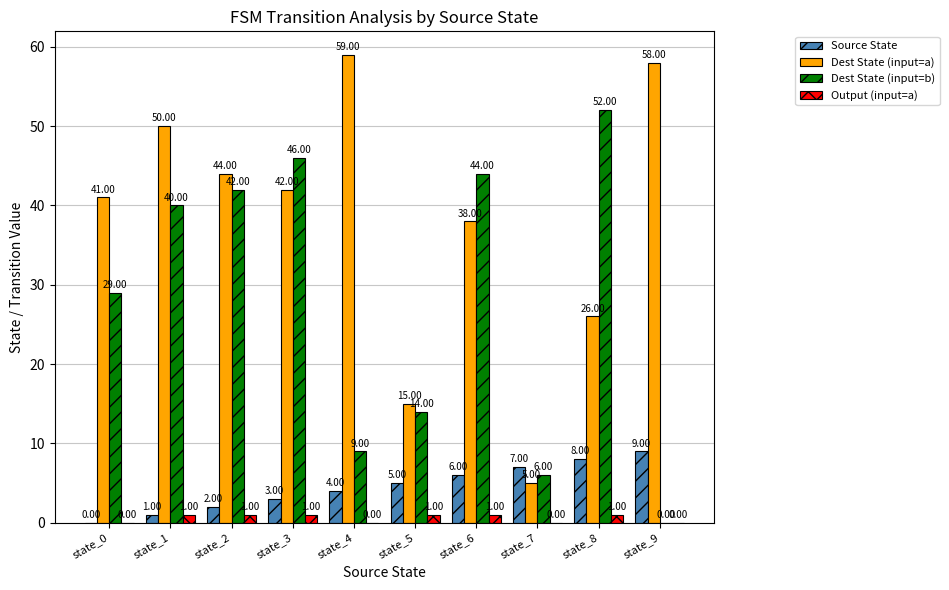

What is the sum of all Dest State (input=a) values?

378